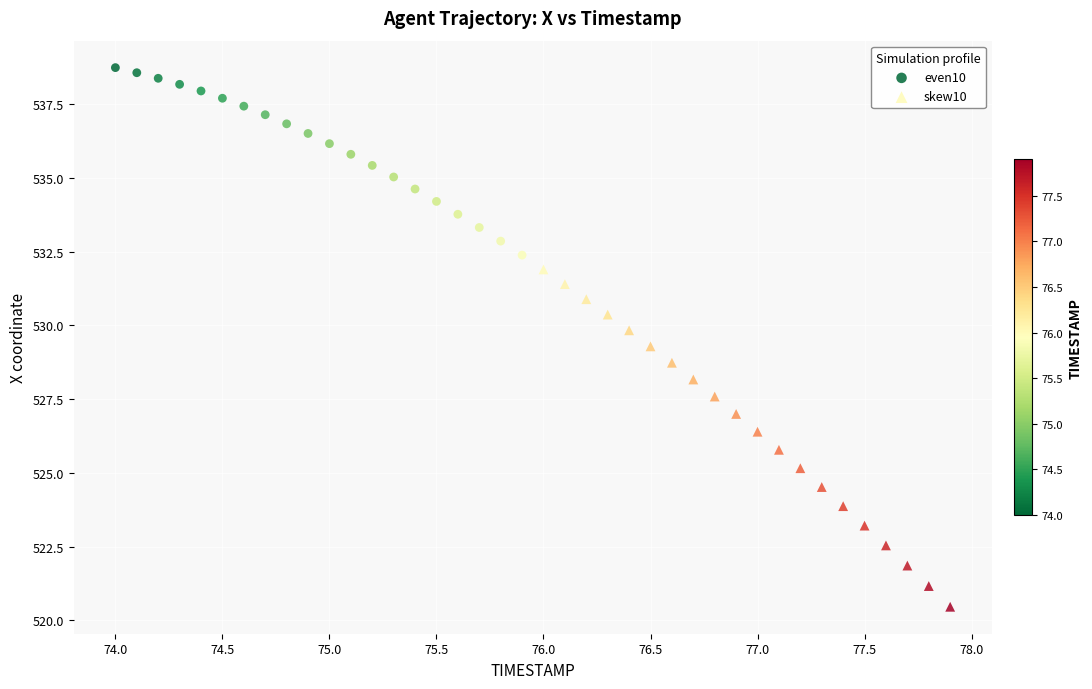

Which series reaches the minimum Y coordinate?

skew10